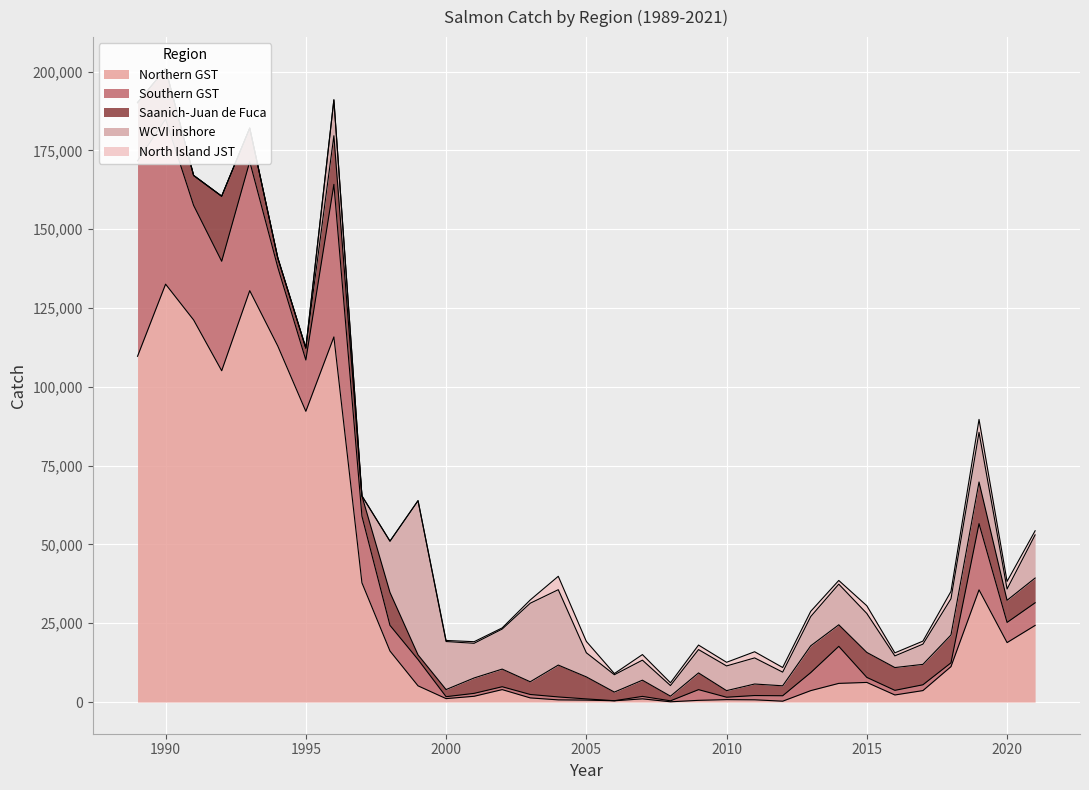

Where is the first local maximum for WCVI inshore?

1996